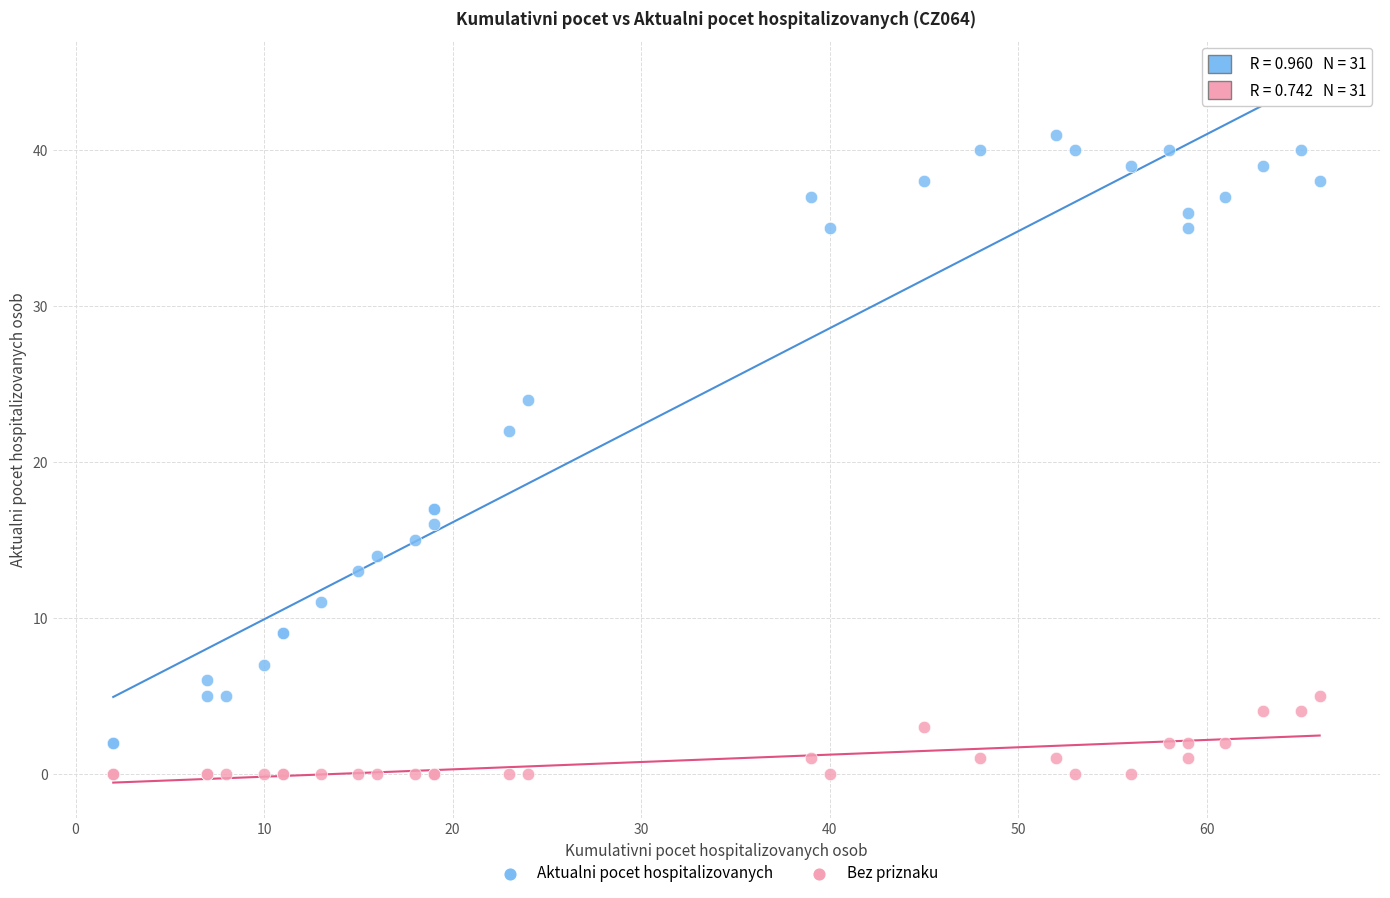

Which series contains the highest Y value?

Aktualni pocet hospitalizovanych